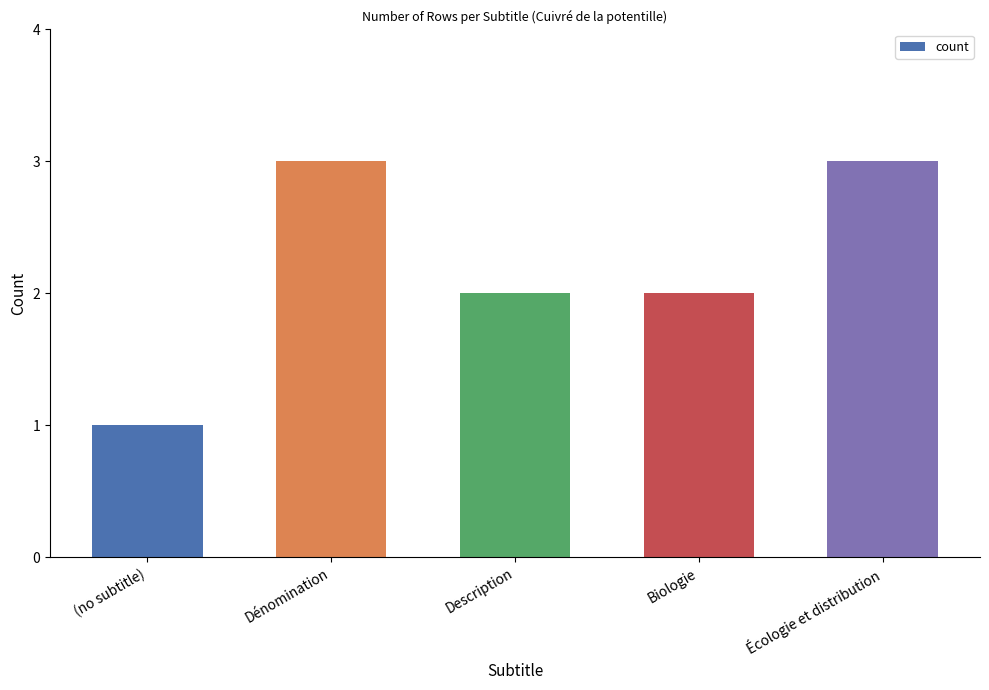

The value at Dénomination is 3. True or false?

True